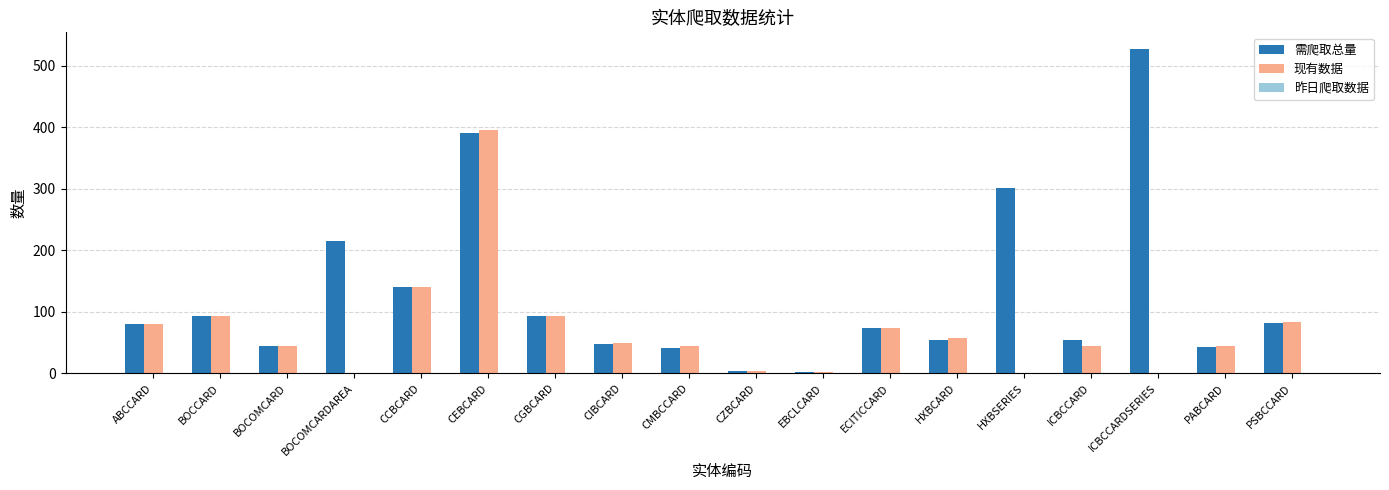

True or false: 现有数据 has a value of 73 at ECITICCARD.

True